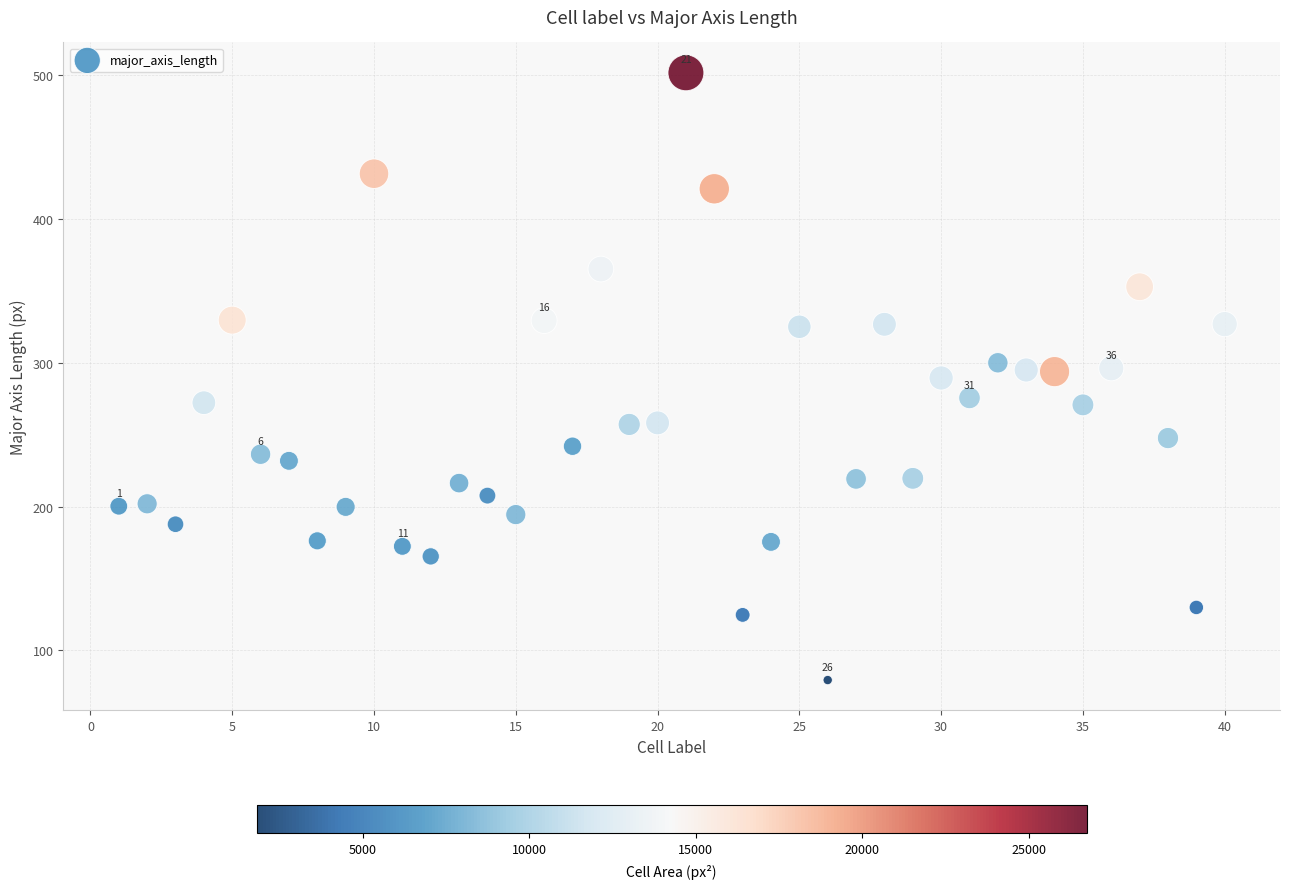

What is the range of X values (max minus min)?

39.0